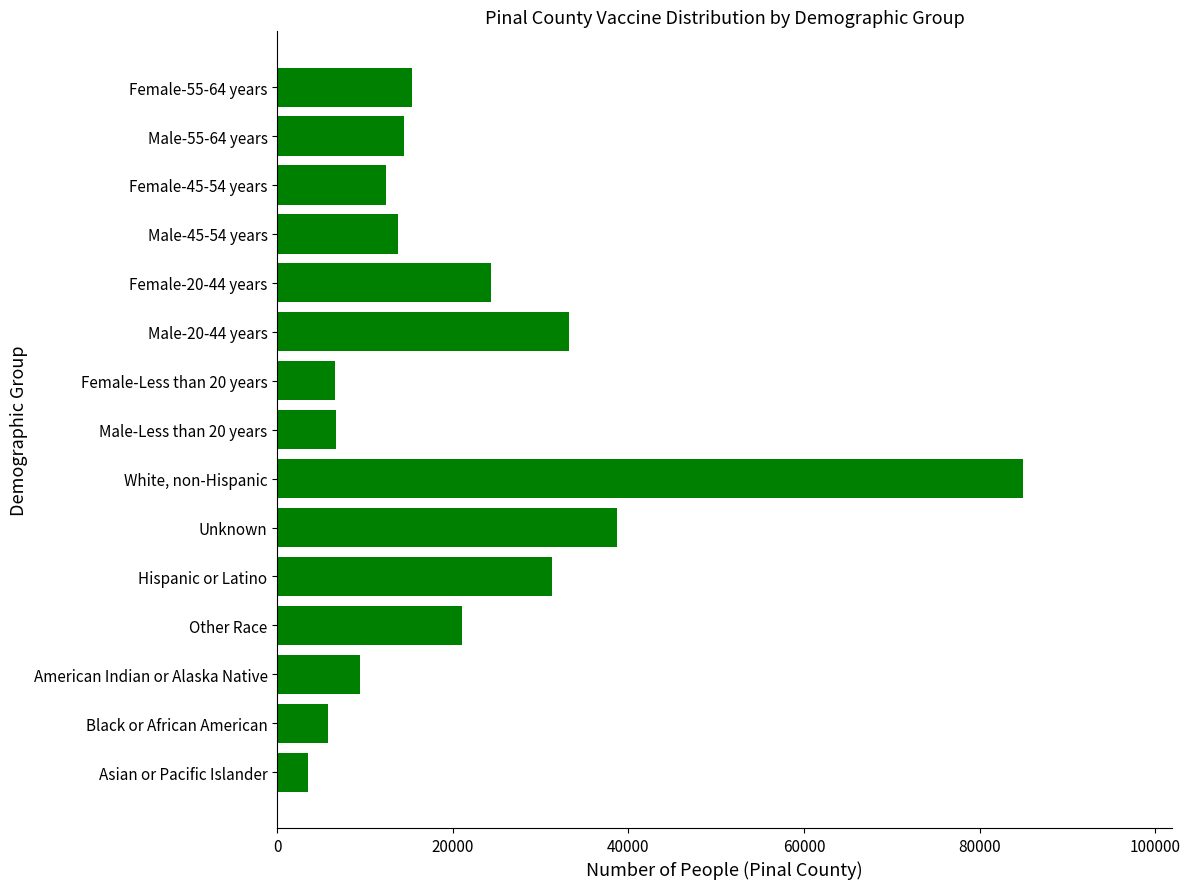

List the labels in order of value, smallest first.

Asian or Pacific Islander, Black or African American, Female-Less than 20 years, Male-Less than 20 years, American Indian or Alaska Native, Female-45-54 years, Male-45-54 years, Male-55-64 years, Female-55-64 years, Other Race, Female-20-44 years, Hispanic or Latino, Male-20-44 years, Unknown, White, non-Hispanic